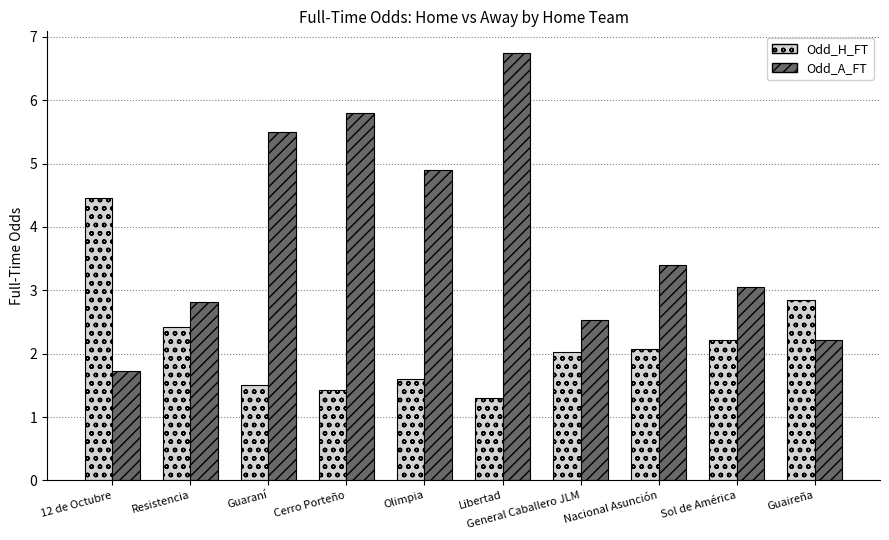

What is the value of the Odd_A_FT bar at the 1st from the left?

1.7